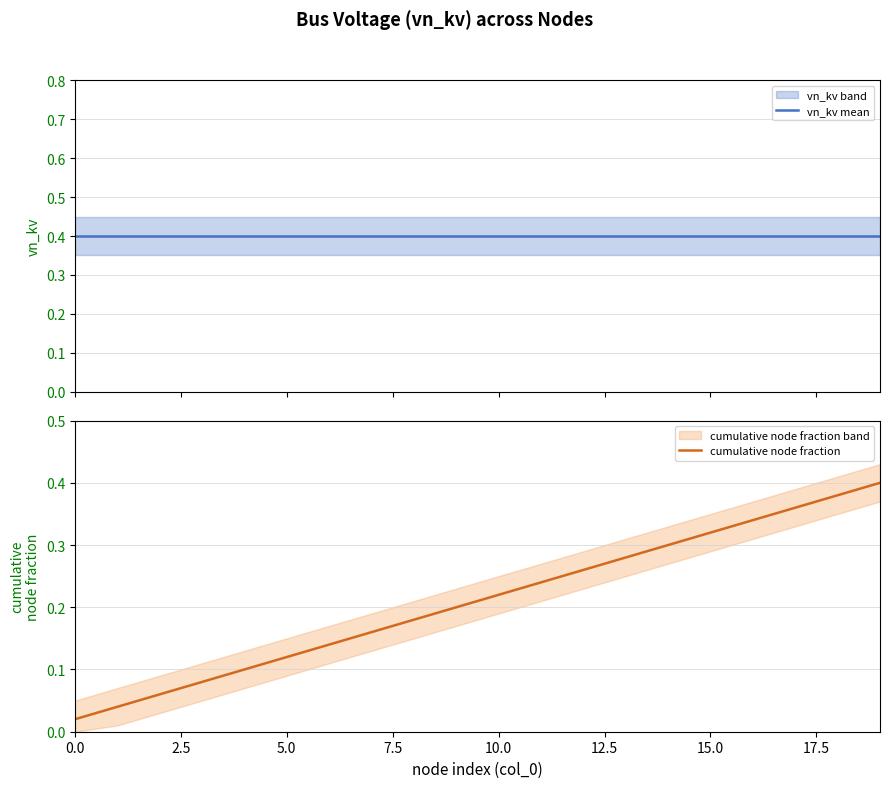

The cumulative node fraction series shows 0.3 at 10.0. True or false?

False